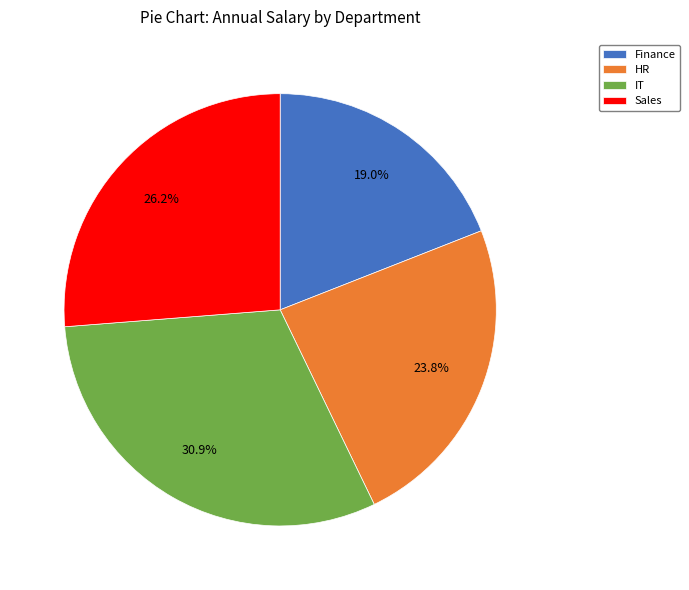

Which slice is the smallest?

Finance